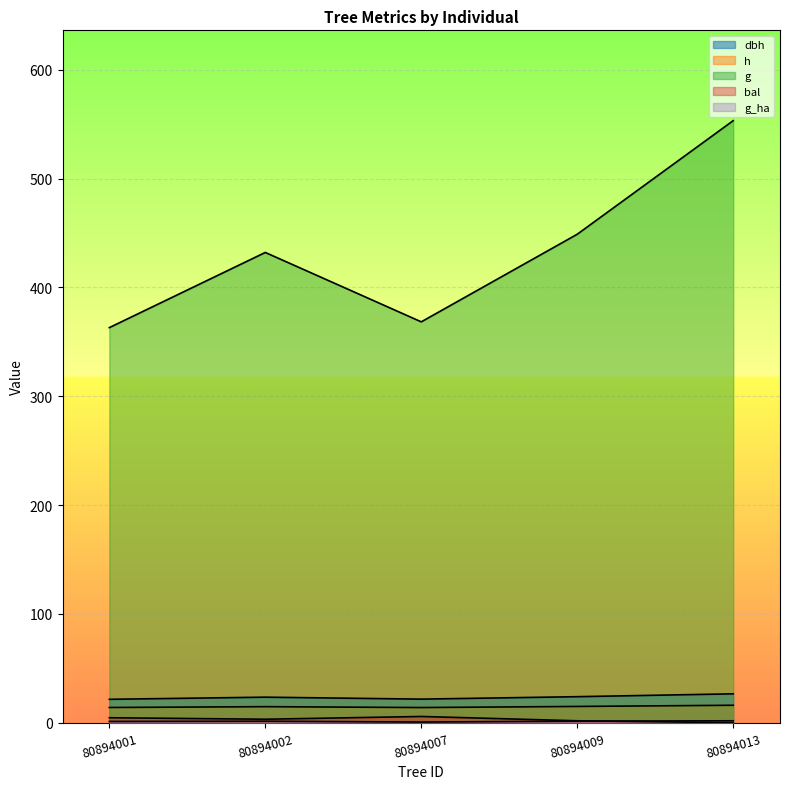

What is the total value across all series at 80894001?

404.2